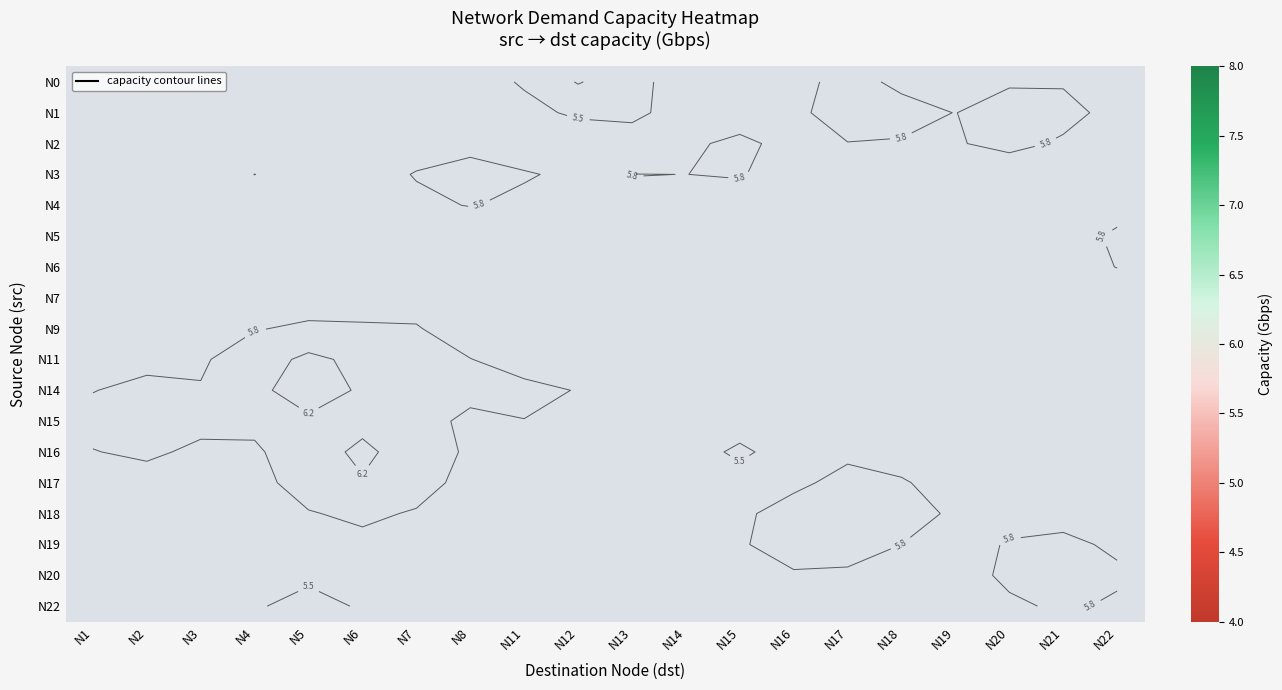

At which category does the chart reach its minimum across all series?

N12